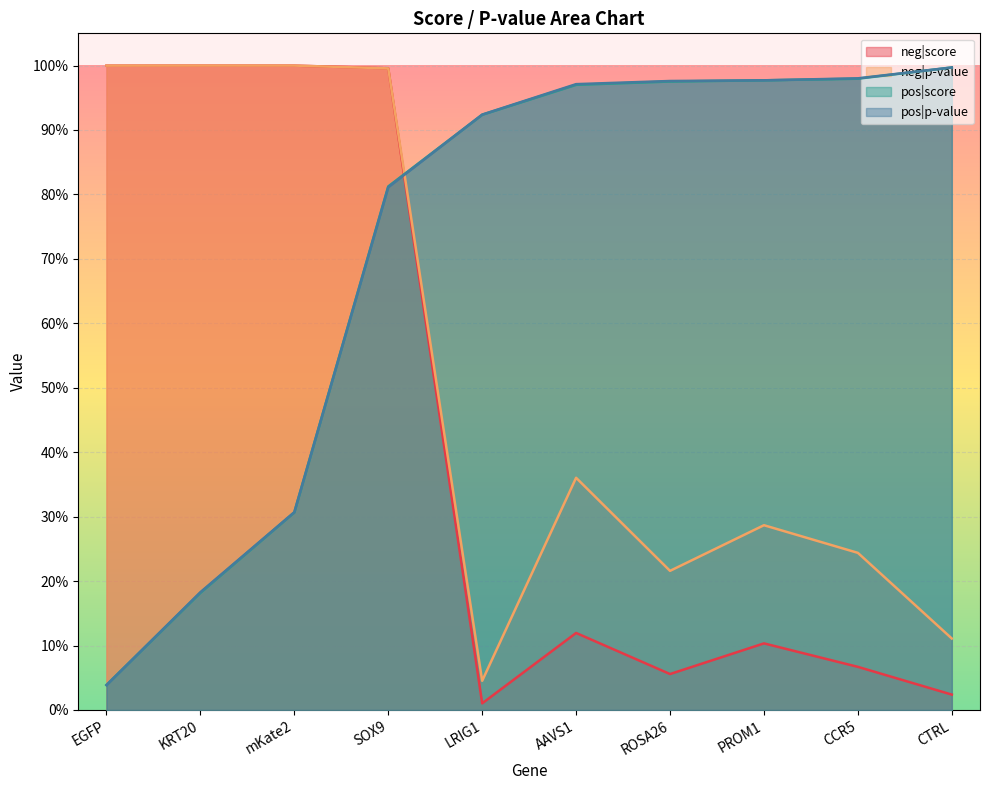

After their last crossing, which series has the higher values: neg|score or pos|score?

pos|score